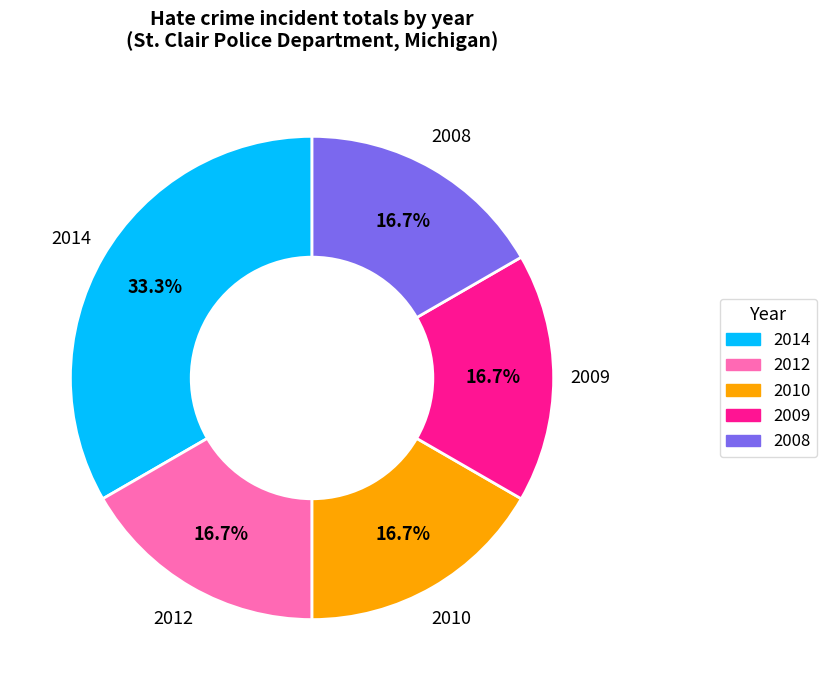

Does 2009 account for over 50% of the chart?

No